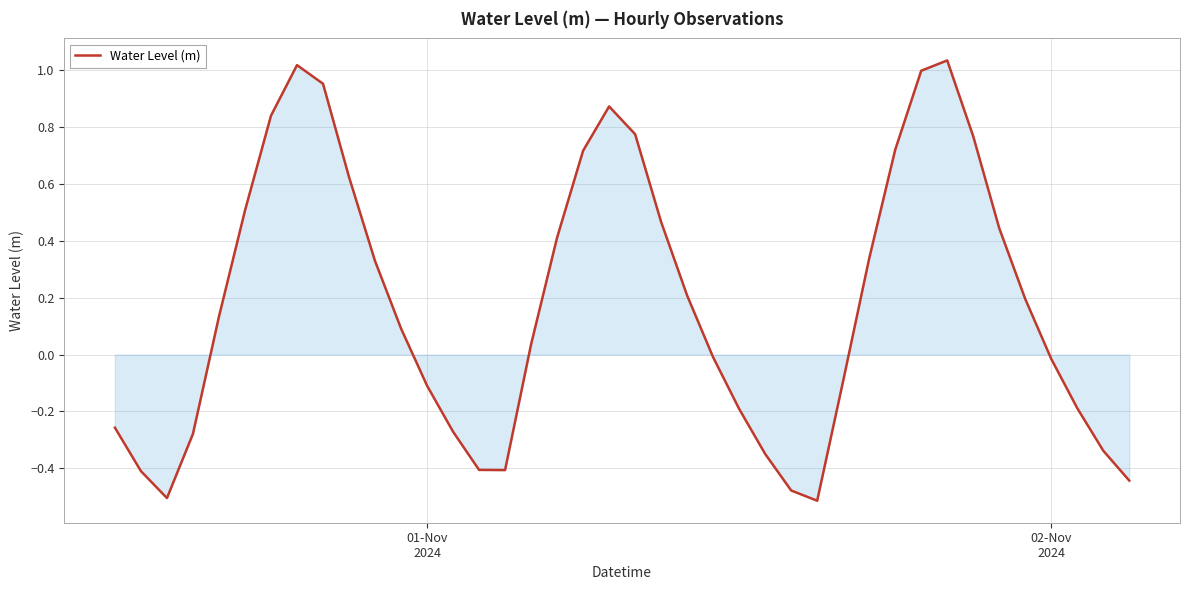

What is the difference between the maximum and minimum values?

1.5